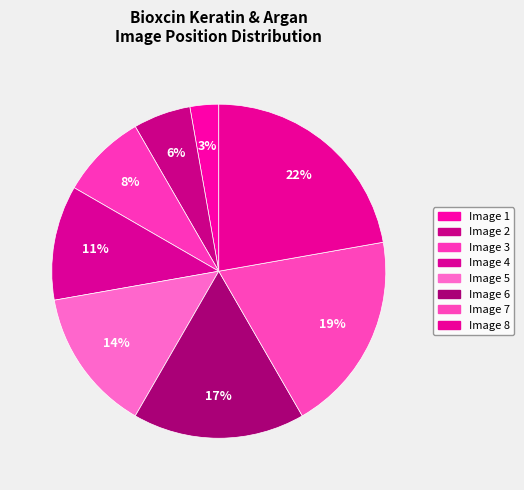

Combined, do Image 1 and Image 2 account for over 50%?

No